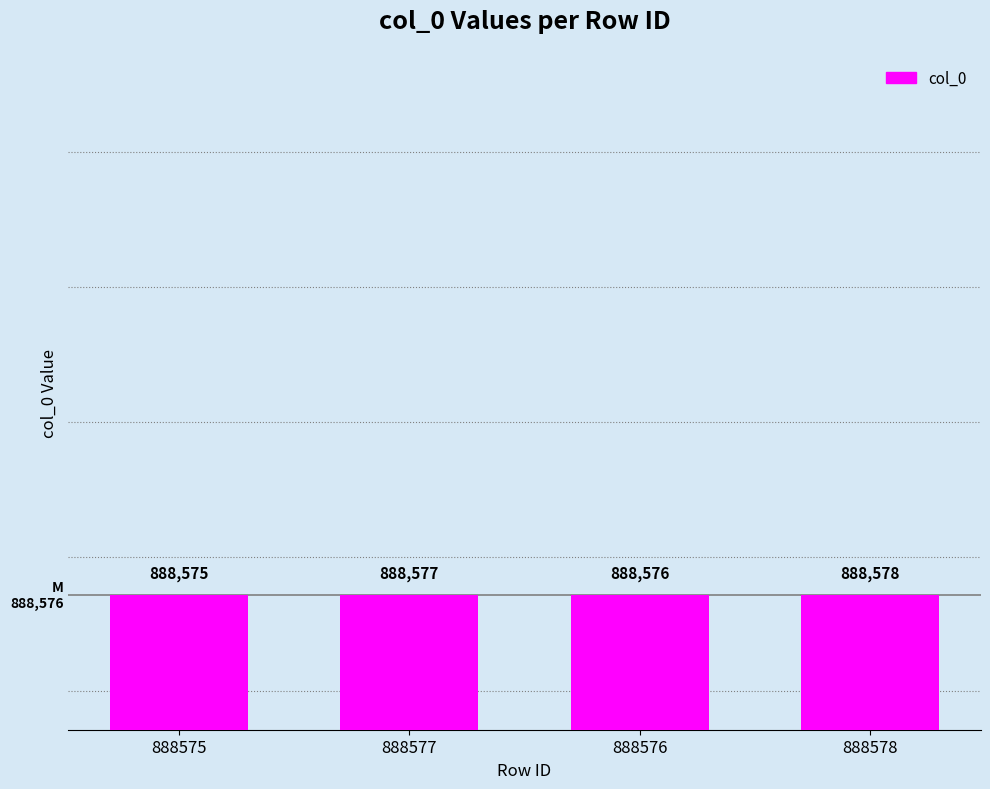

Which category has the lowest value across all series?

888575